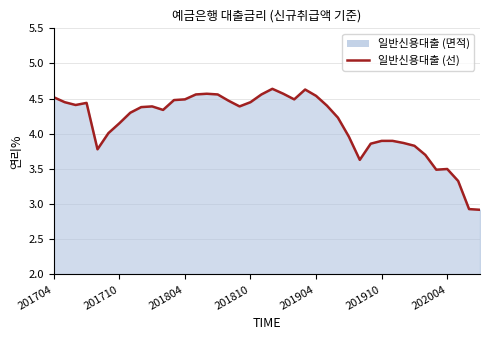

What is the smallest value displayed?

2.9